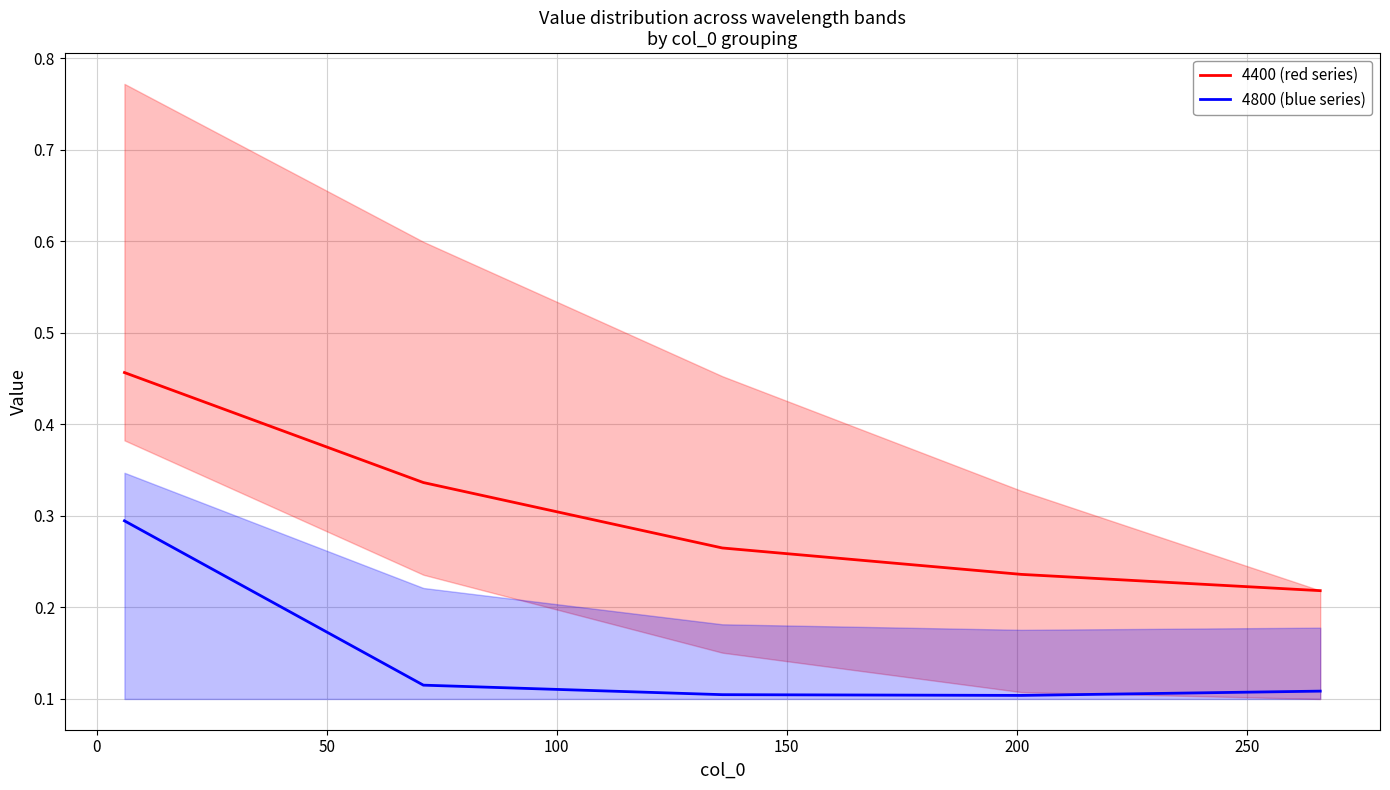

List the series in order of their overall mean, lowest first.

4800 (blue series), 4400 (red series)